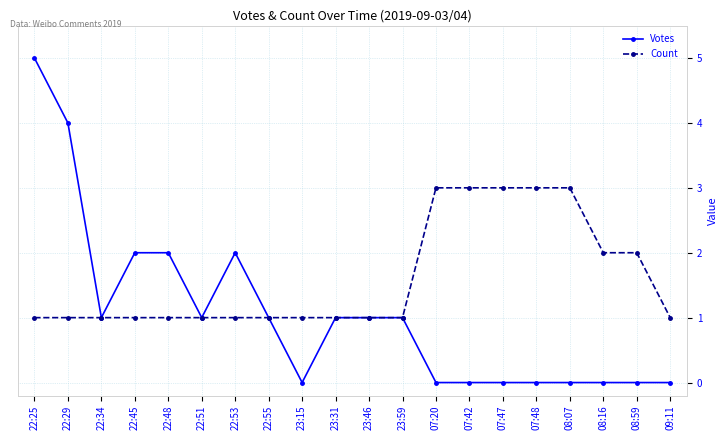

What is the greatest value displayed?

5